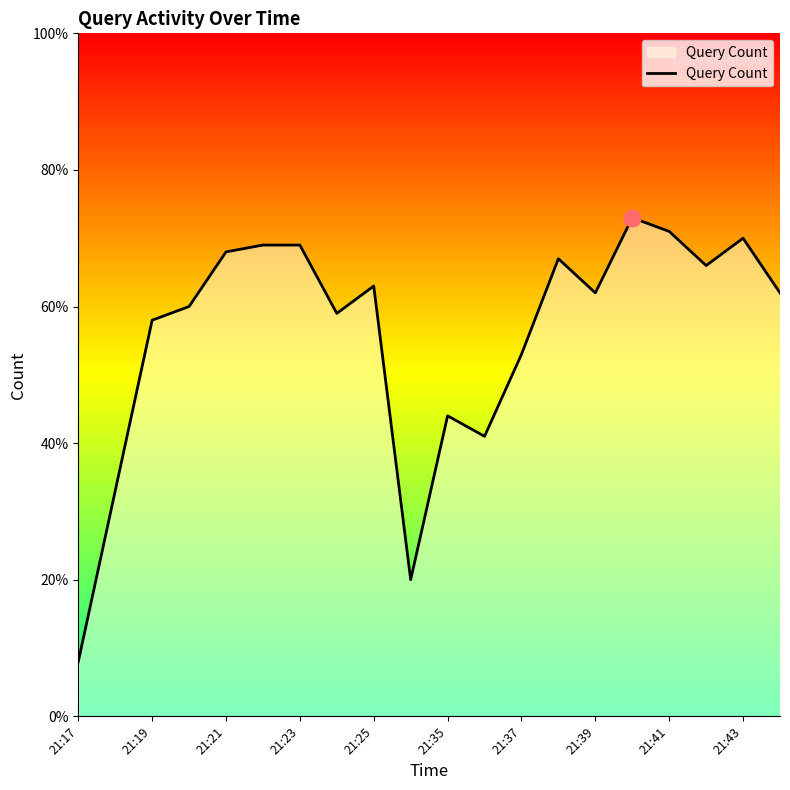

What is the average value?

56